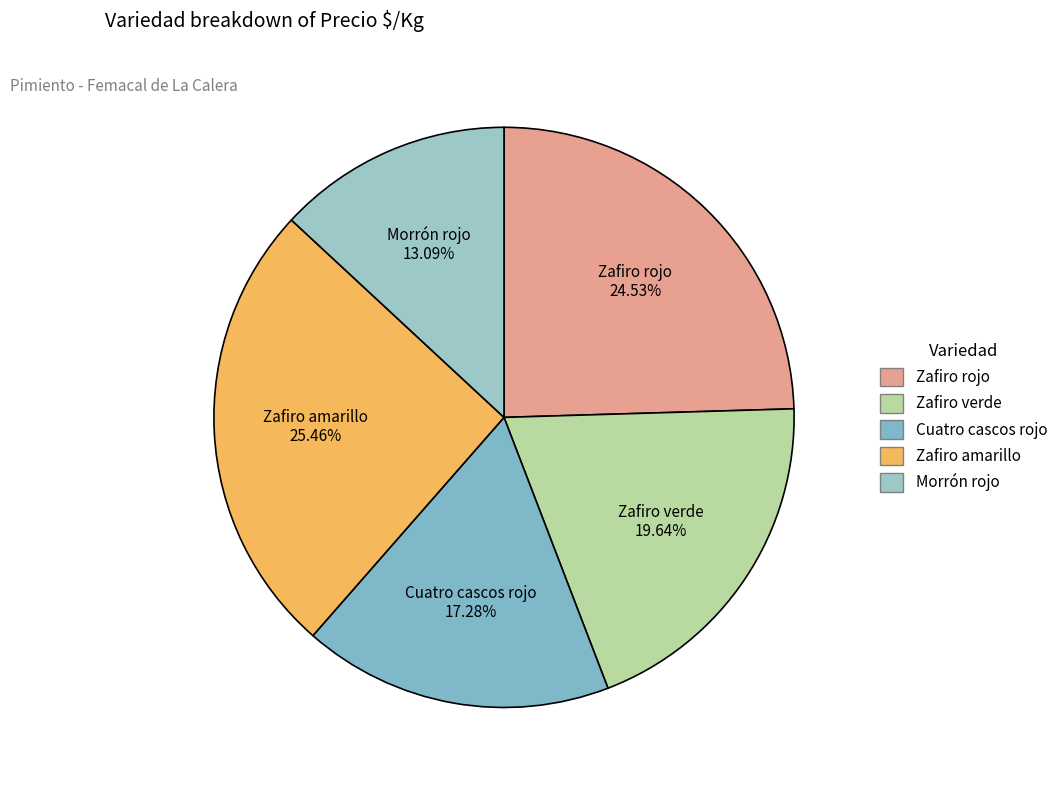

To the nearest percent, what is the difference between the Cuatro cascos rojo and Zafiro rojo slice percentages?

7%